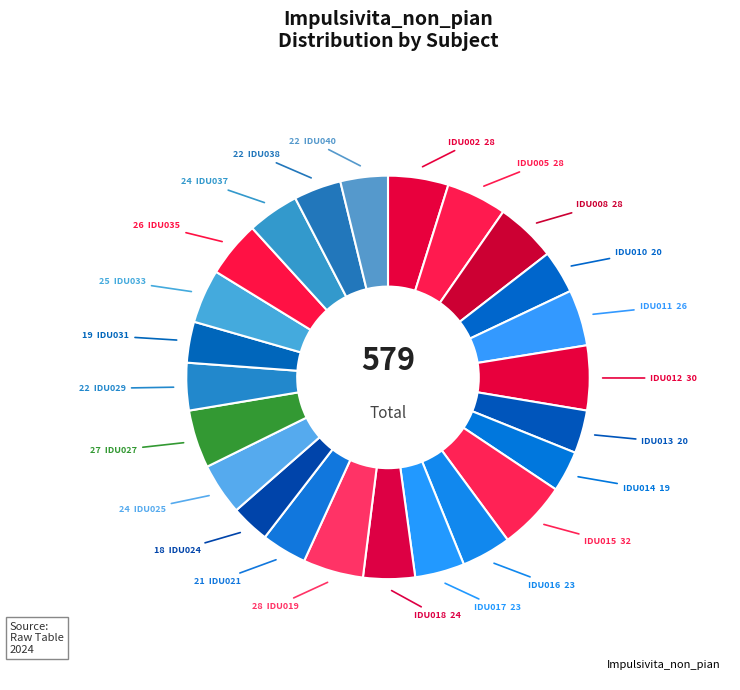

How many segments does this pie chart have?

24